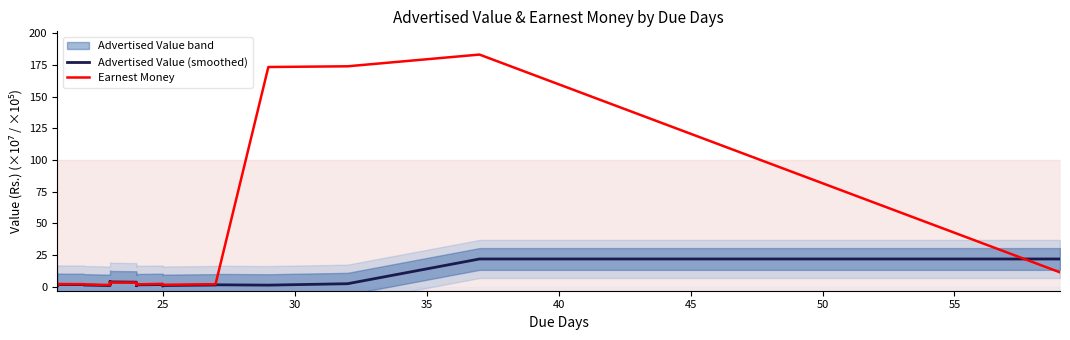

What are all the series names shown in the legend?

Advertised Value (smoothed), Earnest Money